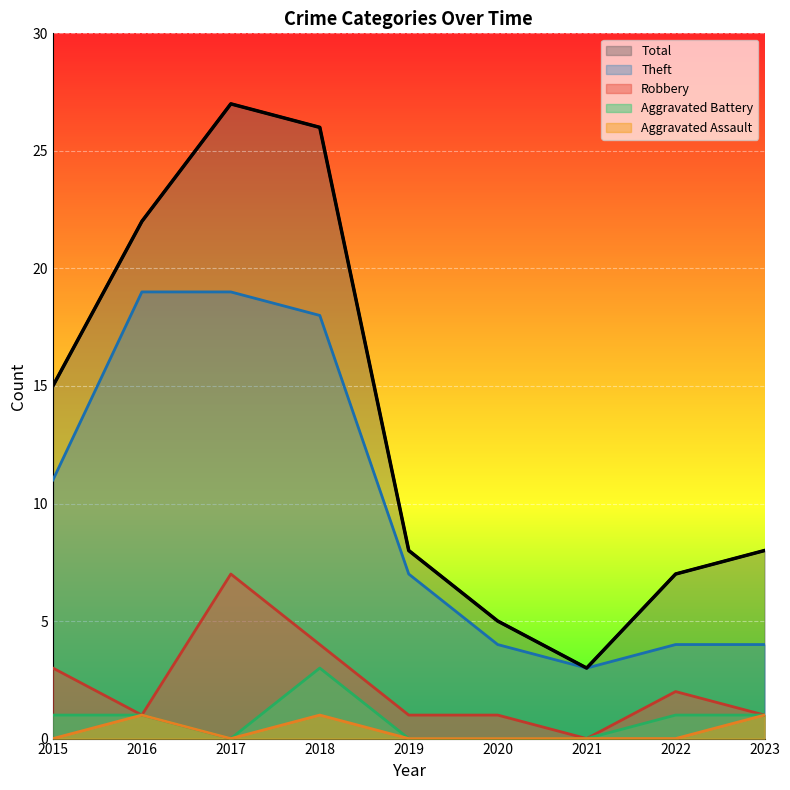

Reading left to right, extract all data points from this chart.

Theft: 2015=11	2016=19	2017=19	2018=18	2019=7	2020=4	2021=3	2022=4	2023=4
Robbery: 2015=3	2016=1	2017=7	2018=4	2019=1	2020=1	2021=0	2022=2	2023=1
Total: 2015=15	2016=22	2017=27	2018=26	2019=8	2020=5	2021=3	2022=7	2023=8
Aggravated Battery: 2015=1	2016=1	2017=0	2018=3	2019=0	2020=0	2021=0	2022=1	2023=1
Aggravated Assault: 2015=0	2016=1	2017=0	2018=1	2019=0	2020=0	2021=0	2022=0	2023=1